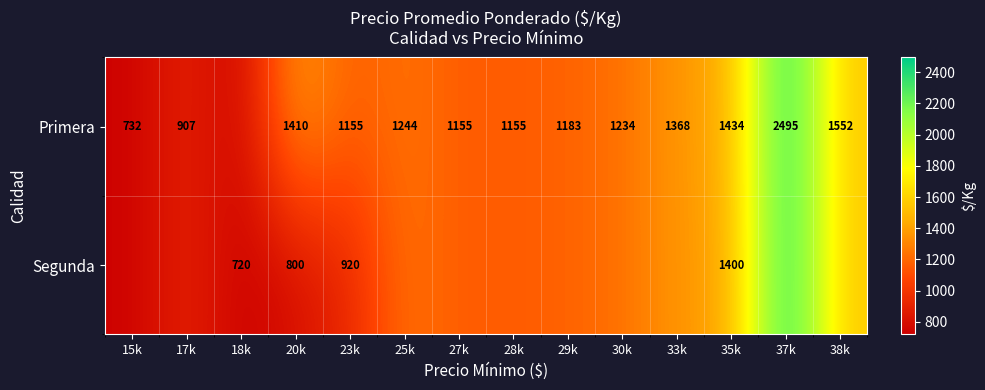

What is the total value across all series at 33k?

2736